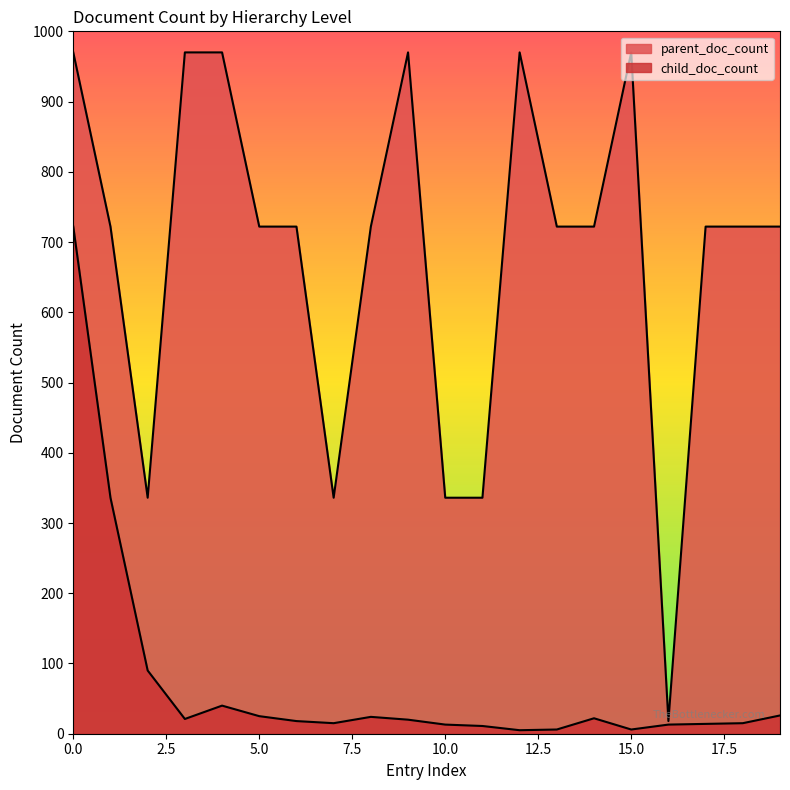

Reading left to right, extract all data points from this chart.

parent_doc_count: 970	722	336	970	970	722	722	336	722	970	336	336	970	722	722	970	18	722	722	722
child_doc_count: 722	336	90	21	40	25	18	15	24	20	13	11	5	6	22	6	13	14	15	26